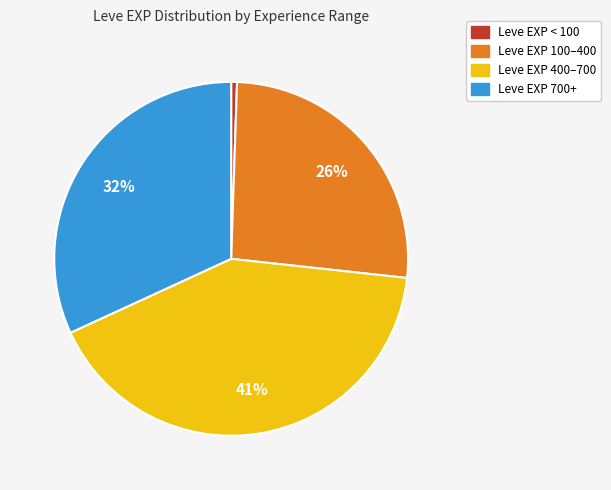

Is there any slice that represents more than half of the pie?

No